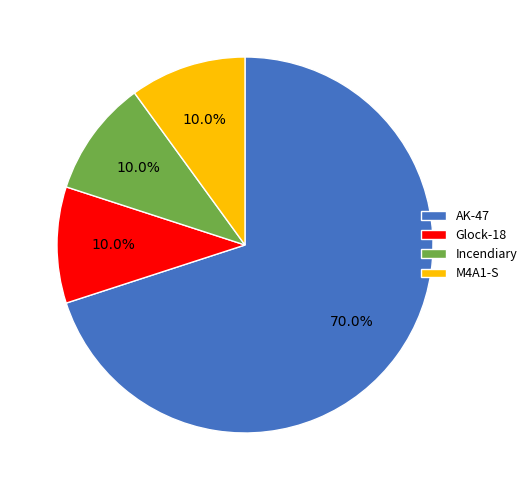

Is there any slice that represents more than half of the pie?

Yes